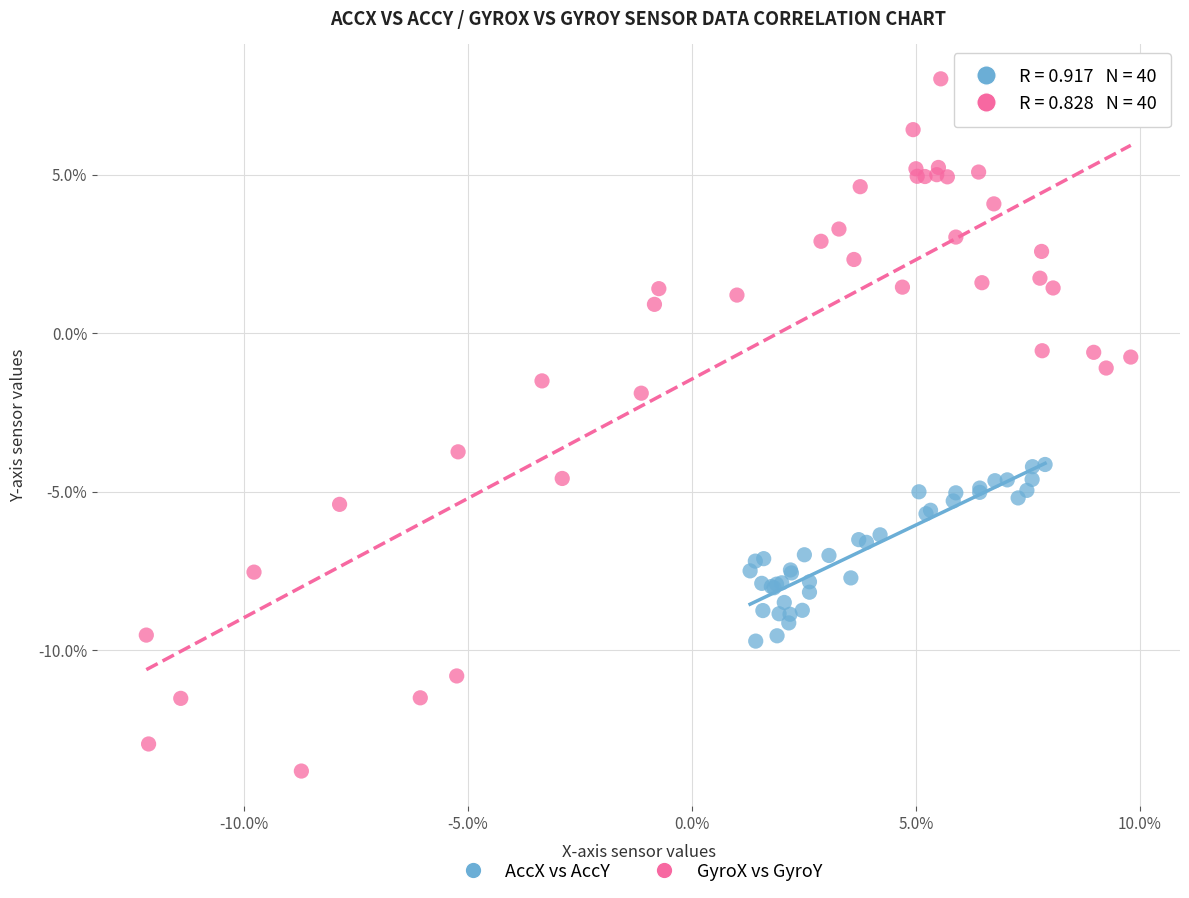

Which series has the widest spread of Y values?

GyroX vs GyroY